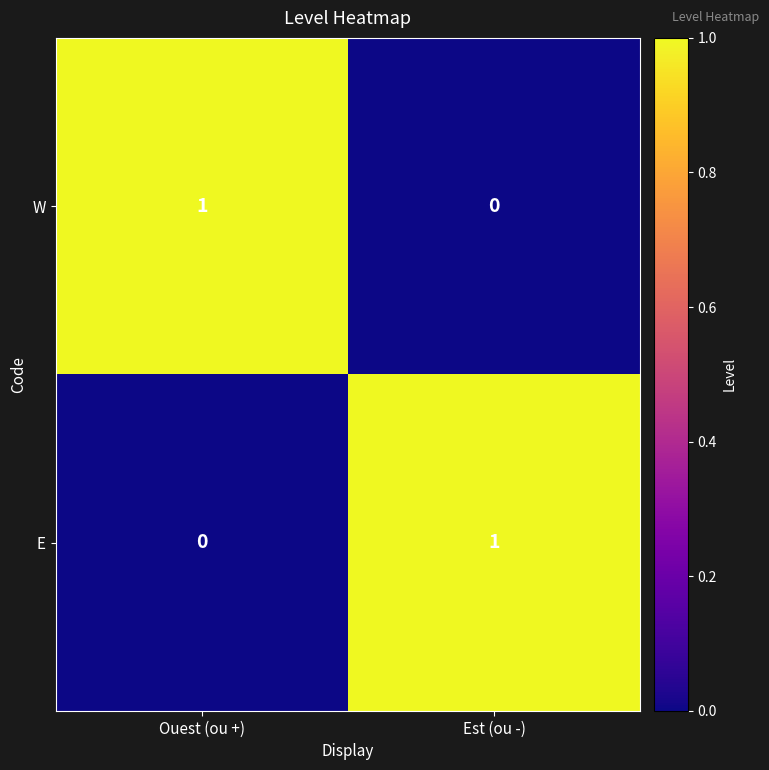

At which label is E closest to 0?

Ouest (ou +)